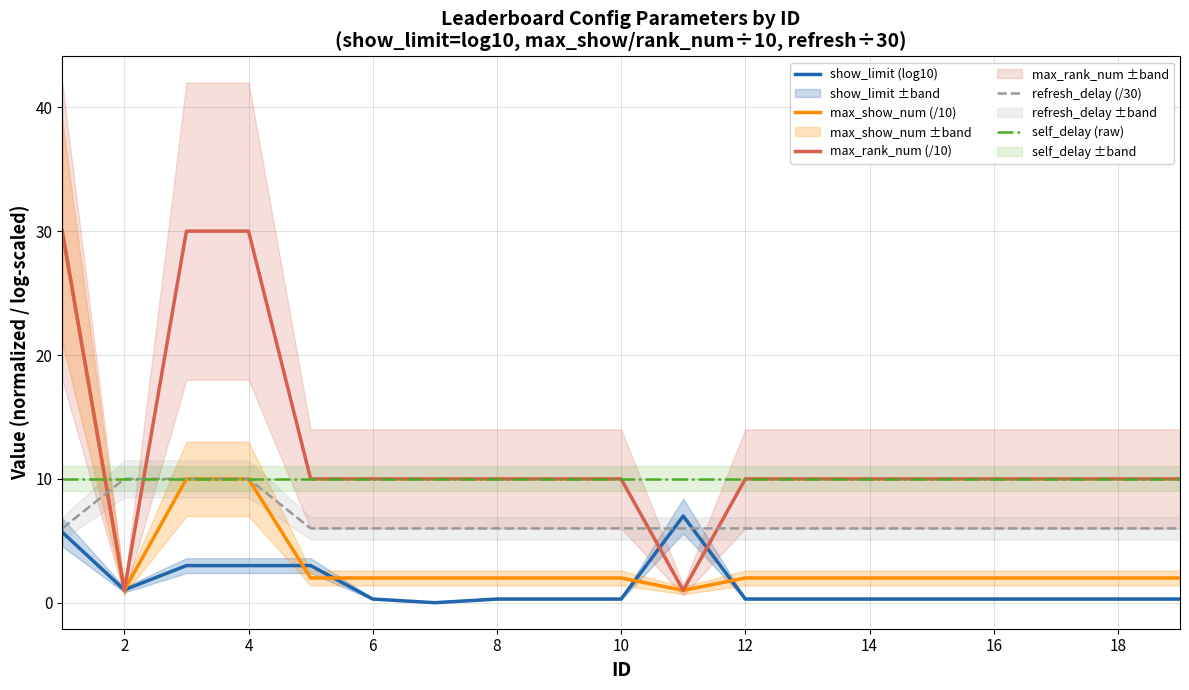

True or false: self_delay (raw) and show_limit (log10) intersect in this chart.

False